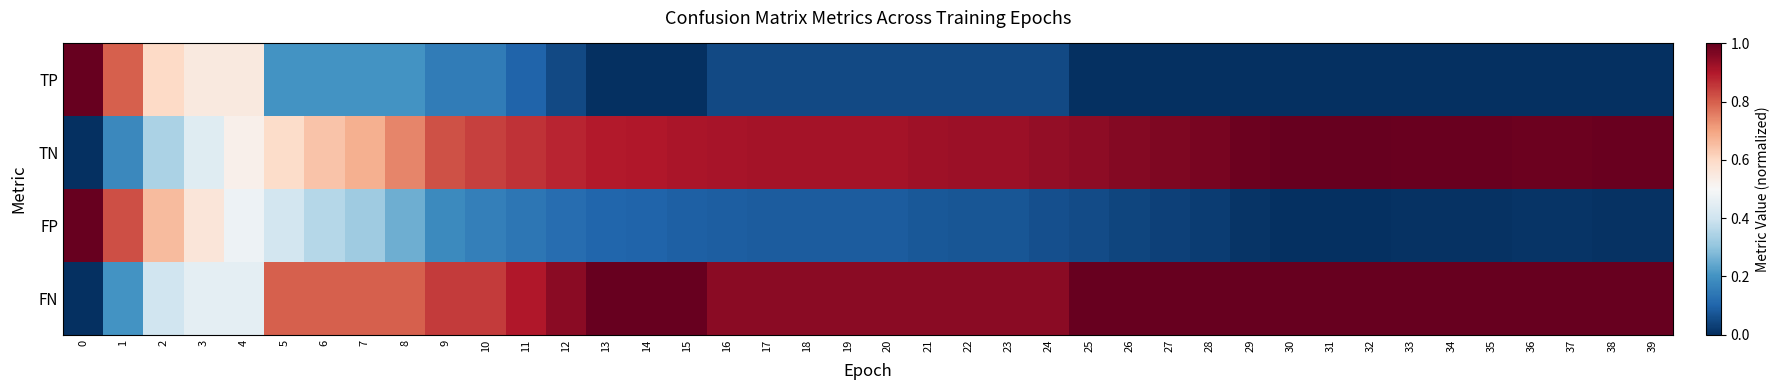

Reading right to left, what are all the values shown in this chart?

TP: 39=0.0	38=0.0	37=0.0	36=0.0	35=0.0	34=0.0	33=0.0	32=0.0	31=0.0	30=0.0	29=0.0	28=0.0	27=0.0	26=0.0	25=0.0	24=0.1	23=0.1	22=0.1	21=0.1	20=0.1	19=0.1	18=0.1	17=0.1	16=0.1	15=0.0	14=0.0	13=0.0	12=0.1	11=0.1	10=0.1	9=0.1	8=0.2	7=0.2	6=0.2	5=0.2	4=0.6	3=0.6	2=0.6	1=0.8	0=1.0
TN: 39=1.0	38=1.0	37=1.0	36=1.0	35=1.0	34=1.0	33=1.0	32=1.0	31=1.0	30=1.0	29=1.0	28=1.0	27=1.0	26=1.0	25=0.9	24=0.9	23=0.9	22=0.9	21=0.9	20=0.9	19=0.9	18=0.9	17=0.9	16=0.9	15=0.9	14=0.9	13=0.9	12=0.9	11=0.9	10=0.8	9=0.8	8=0.7	7=0.7	6=0.6	5=0.6	4=0.5	3=0.4	2=0.3	1=0.2	0=0.0
FP: 39=0.0	38=0.0	37=0.0	36=0.0	35=0.0	34=0.0	33=0.0	32=0.0	31=0.0	30=0.0	29=0.0	28=0.0	27=0.0	26=0.0	25=0.1	24=0.1	23=0.1	22=0.1	21=0.1	20=0.1	19=0.1	18=0.1	17=0.1	16=0.1	15=0.1	14=0.1	13=0.1	12=0.1	11=0.1	10=0.2	9=0.2	8=0.3	7=0.3	6=0.4	5=0.4	4=0.5	3=0.6	2=0.7	1=0.8	0=1.0
FN: 39=1.0	38=1.0	37=1.0	36=1.0	35=1.0	34=1.0	33=1.0	32=1.0	31=1.0	30=1.0	29=1.0	28=1.0	27=1.0	26=1.0	25=1.0	24=0.9	23=0.9	22=0.9	21=0.9	20=0.9	19=0.9	18=0.9	17=0.9	16=0.9	15=1.0	14=1.0	13=1.0	12=0.9	11=0.9	10=0.8	9=0.8	8=0.8	7=0.8	6=0.8	5=0.8	4=0.5	3=0.5	2=0.4	1=0.2	0=0.0